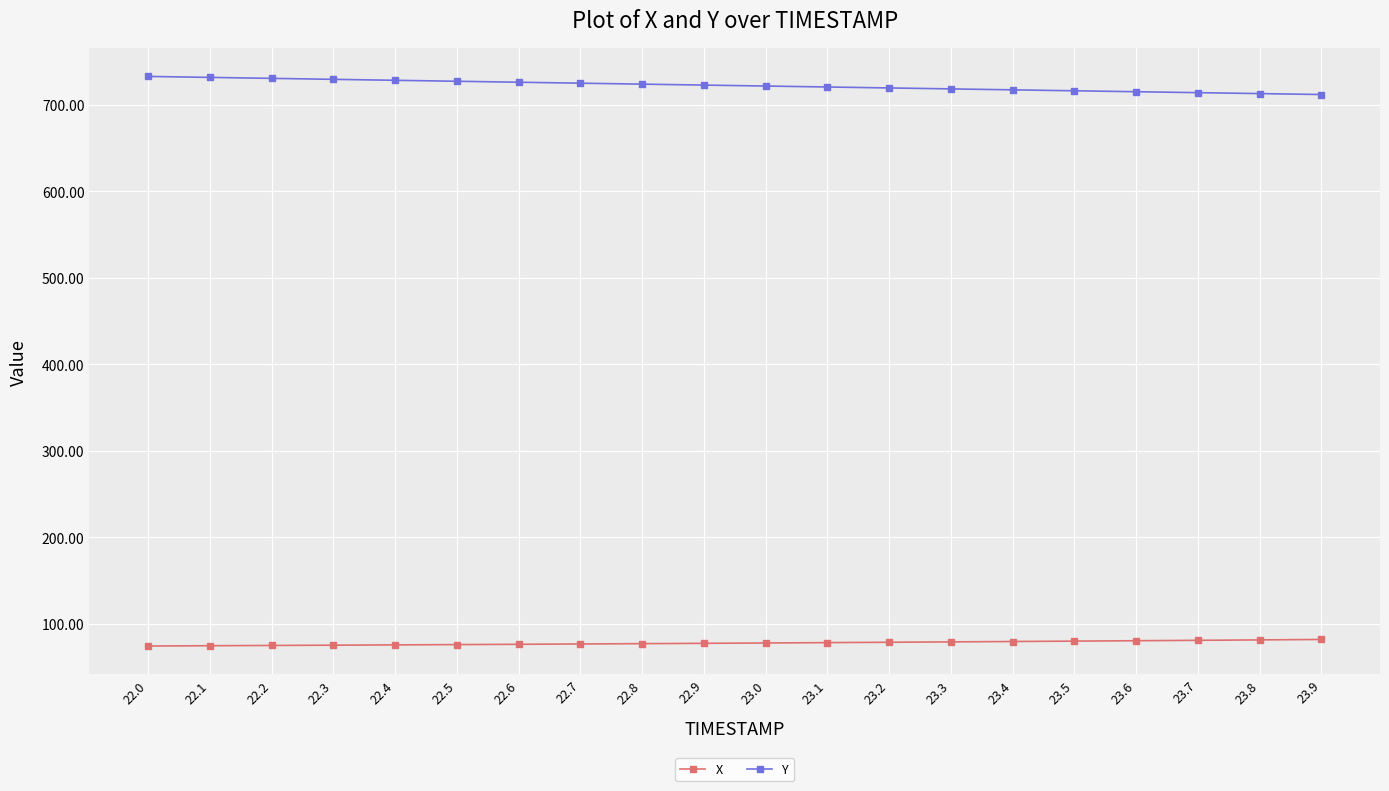

Rank the series by their maximum value, from lowest to highest.

X, Y